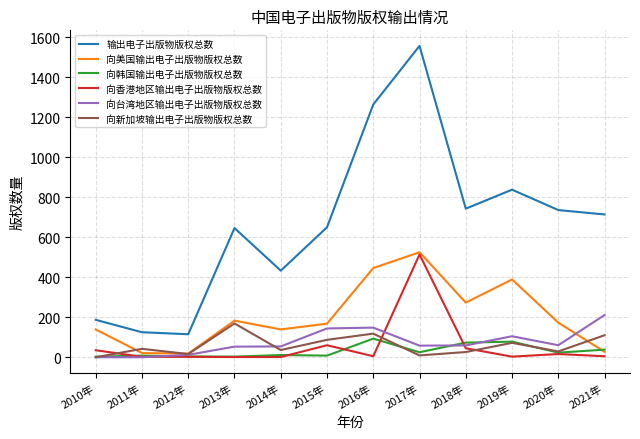

At which category does the chart reach its peak across all series?

2017年